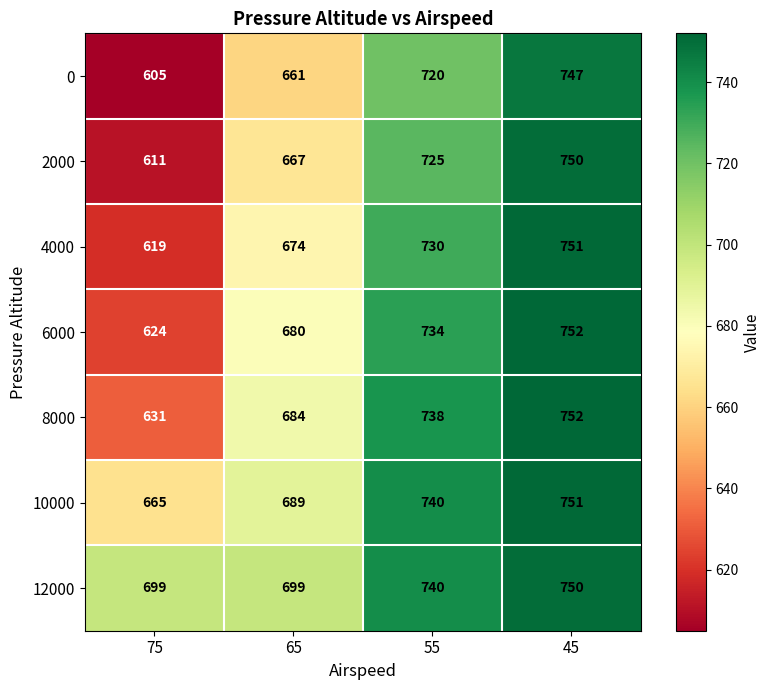

How many data points in 0 are less than 720?

2